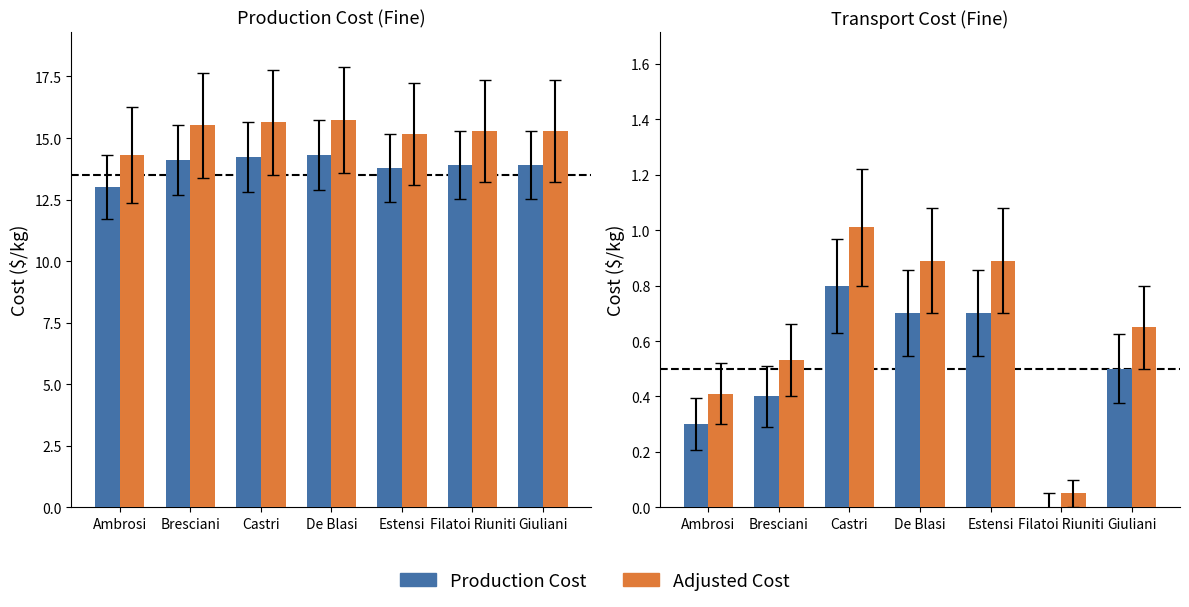

How many groups of bars are there?

7